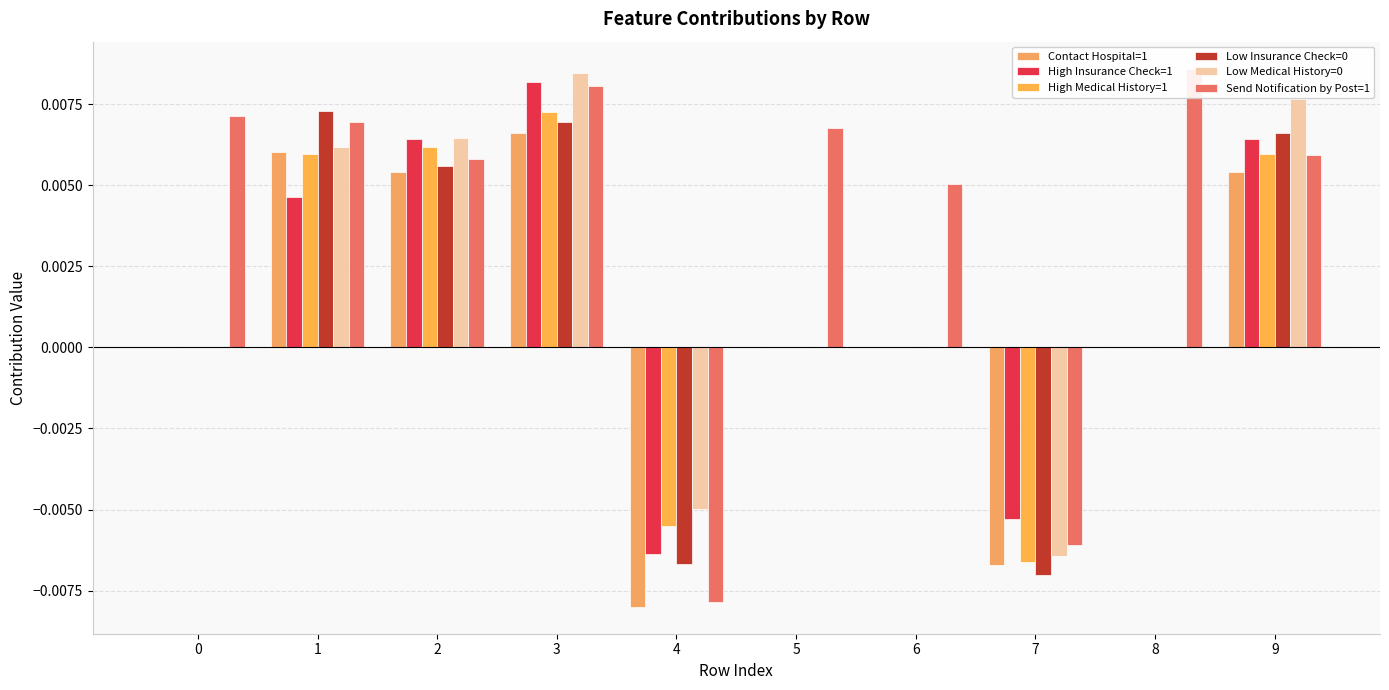

Is it true that Low Insurance Check=0 equals 0.0 at 6?

True